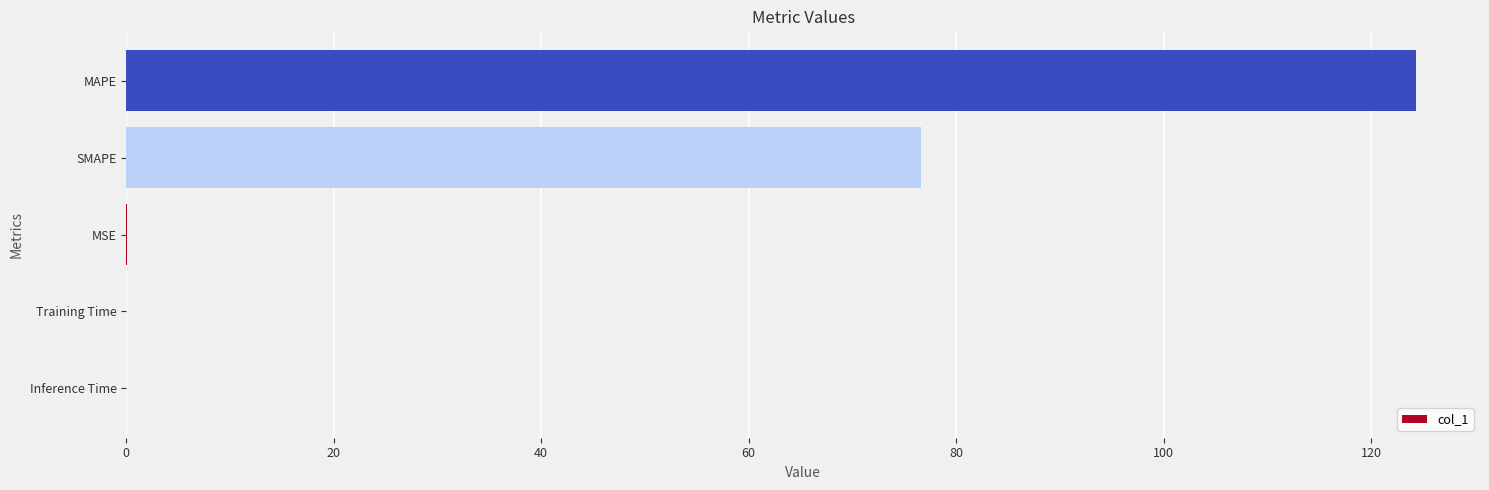

What is the sum of all values?

201.0